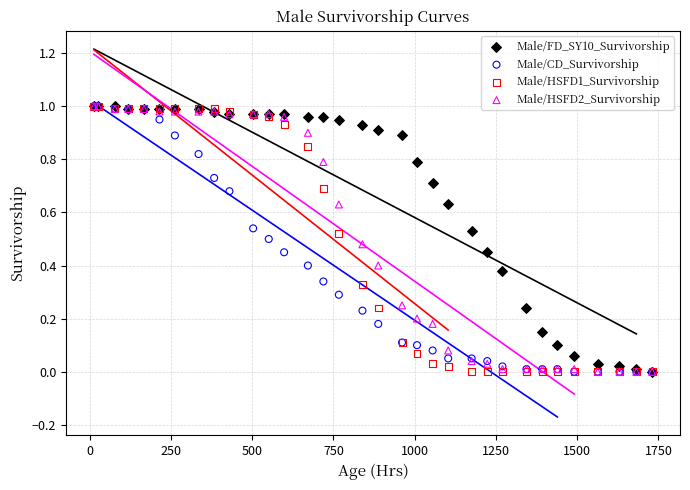

What are all the series names shown in the legend?

Male/FD_SY10_Survivorship, Male/CD_Survivorship, Male/HSFD1_Survivorship, Male/HSFD2_Survivorship